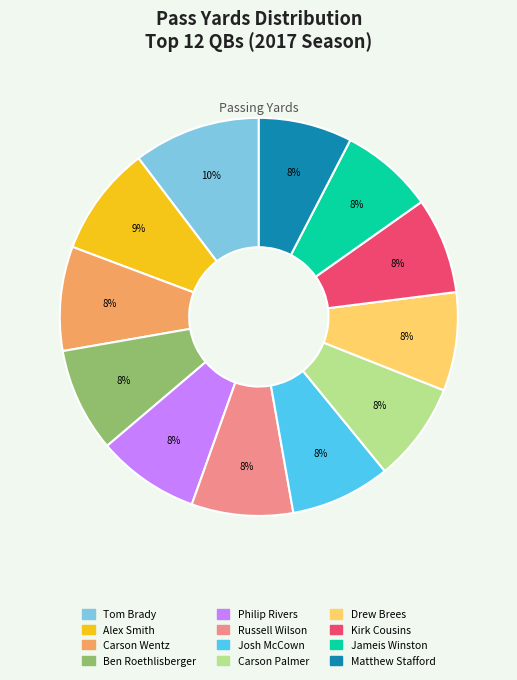

Combined, do Carson Palmer and Alex Smith account for over 50%?

No